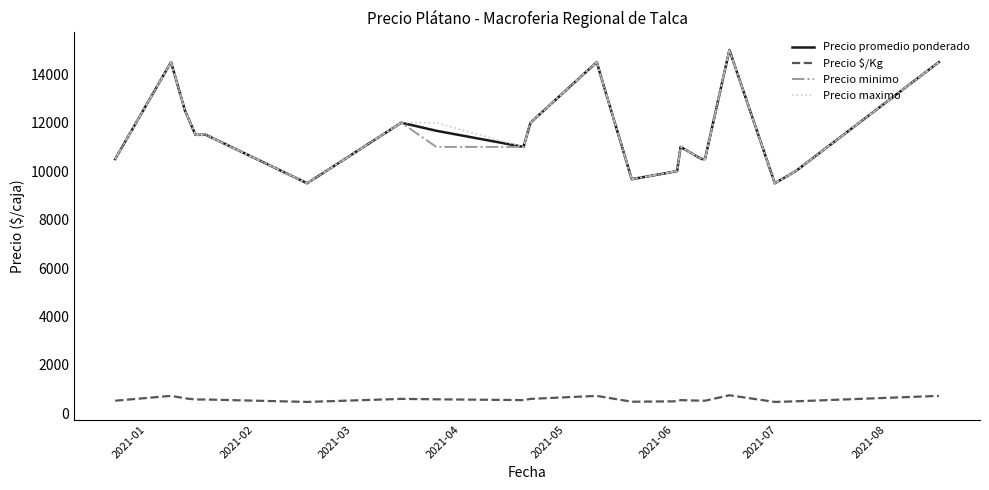

What is the minimum value shown in the chart?

475.0